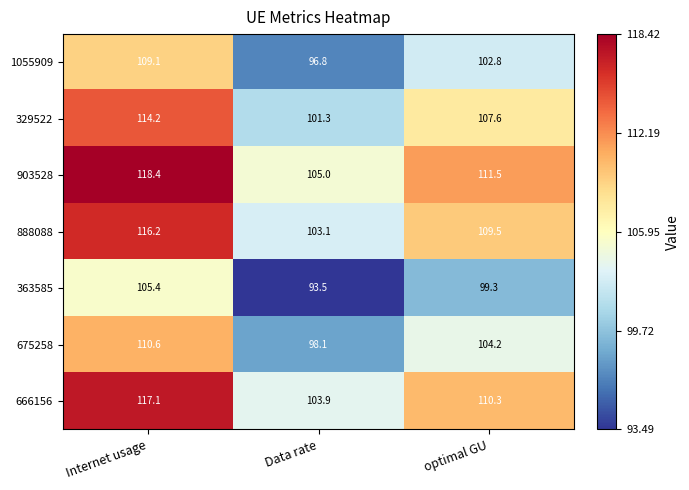

What is the difference between the maximum and second lowest values in the 1055909 series?

6.3